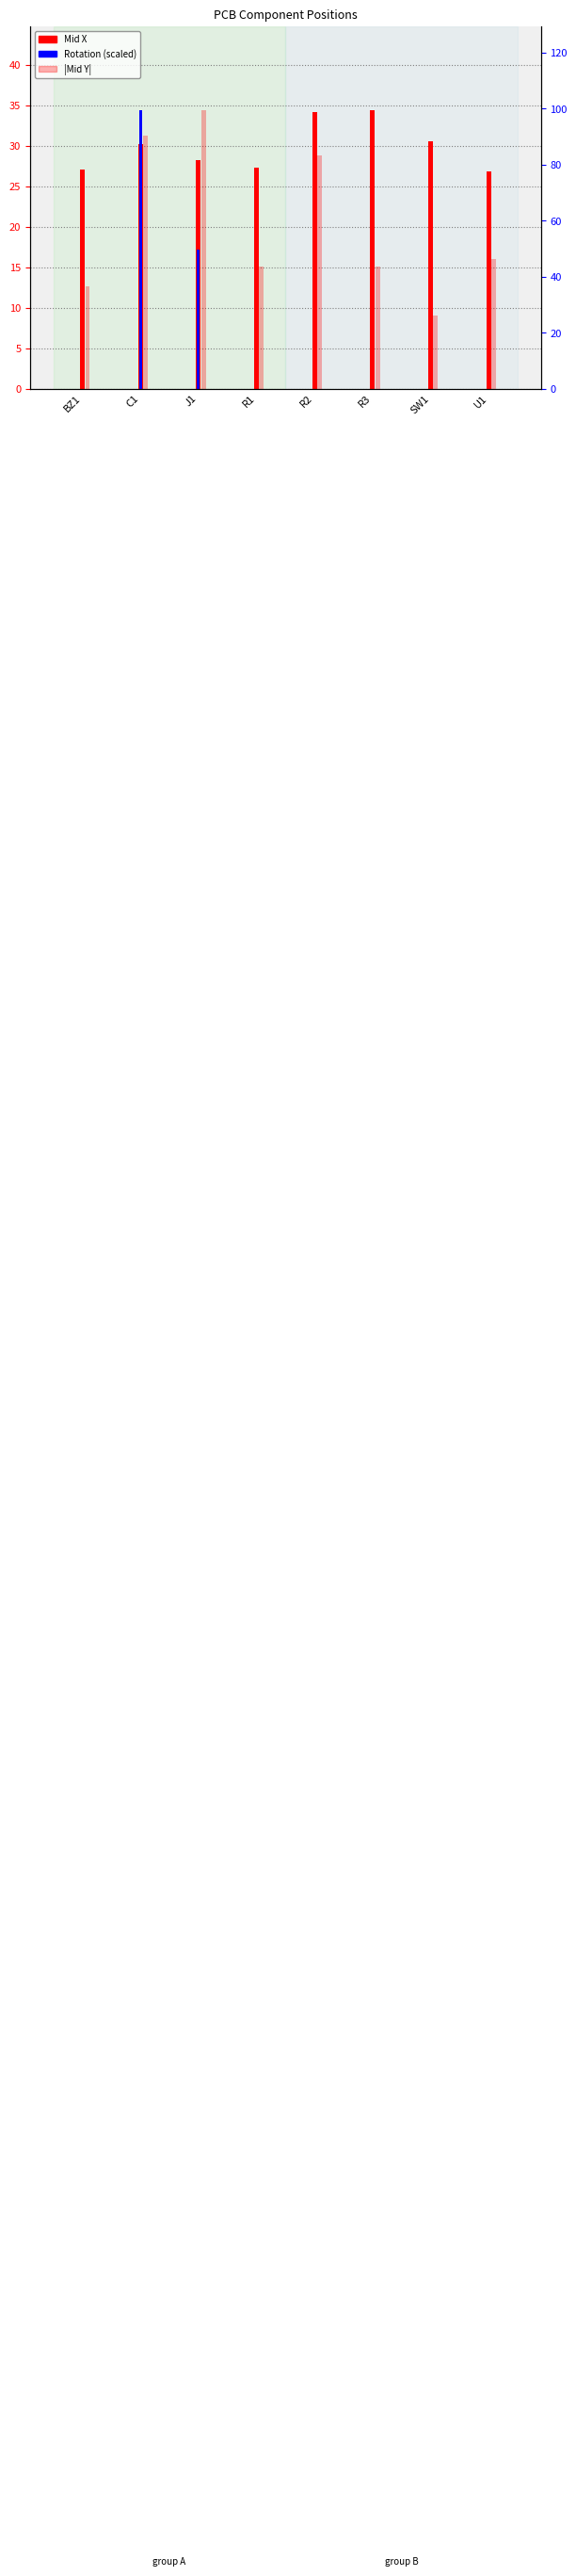

Which series changed the most between BZ1 and U1?

|Mid Y|